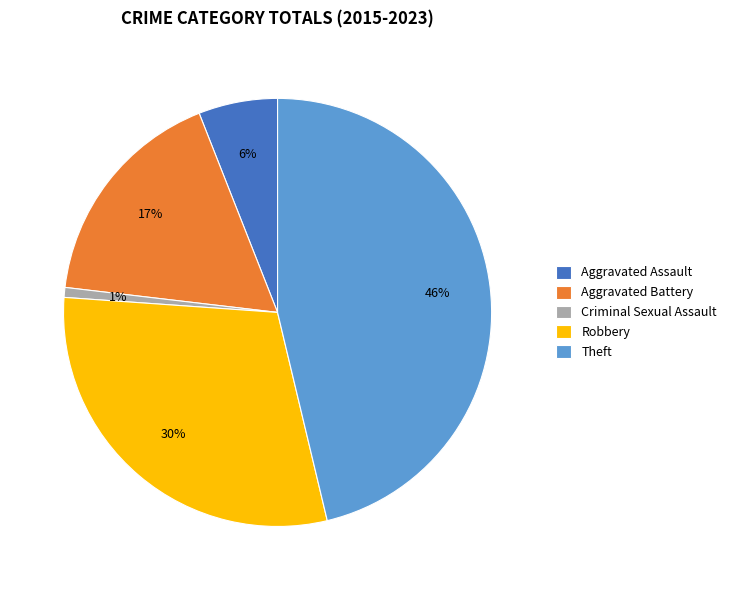

Does Robbery represent more than half of the total?

No